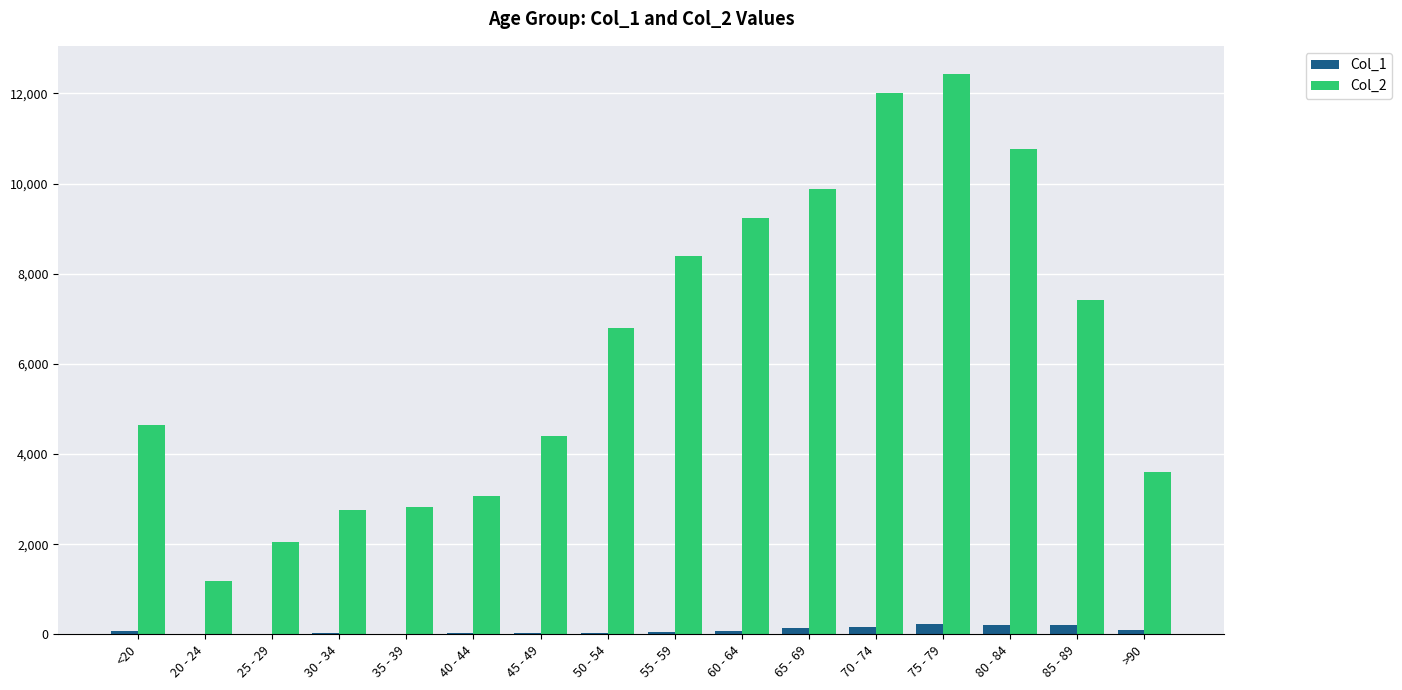

What is the greatest value displayed?

12434